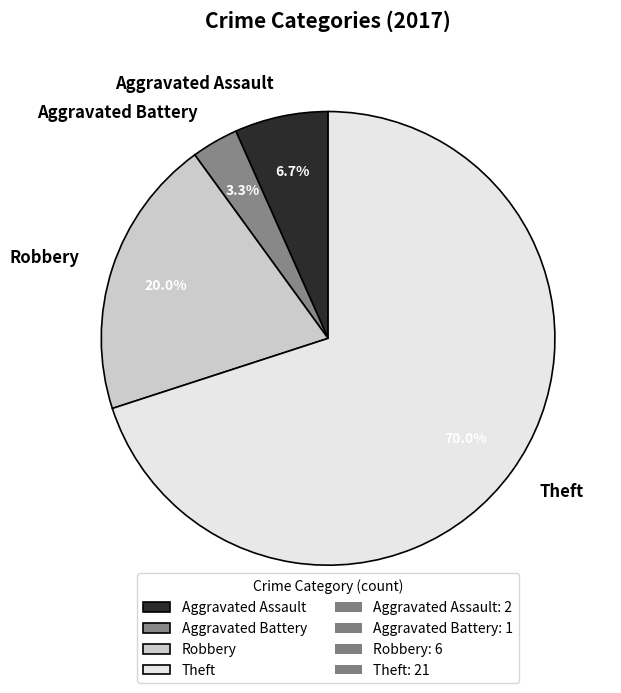

Is Aggravated Assault the majority of the pie?

No